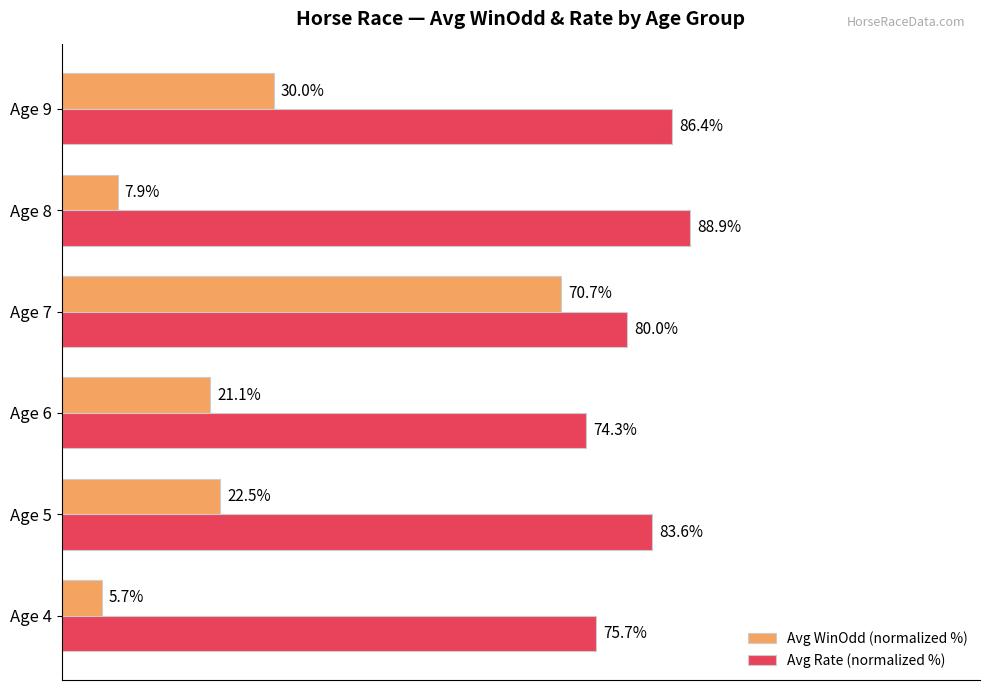

List the labels in order of Avg Rate (normalized %) value, largest first.

Age 8, Age 9, Age 5, Age 7, Age 4, Age 6